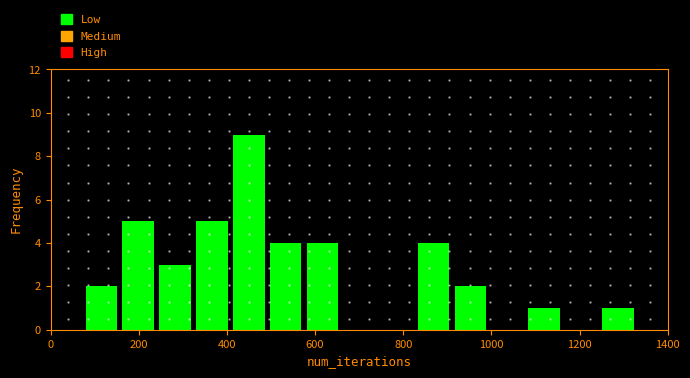

What is the height of the bar covering 80 to 160 on the x-axis? Neither the bar edges nor the heights are printed on the chart, so give them approximately, as read against the axes.

2